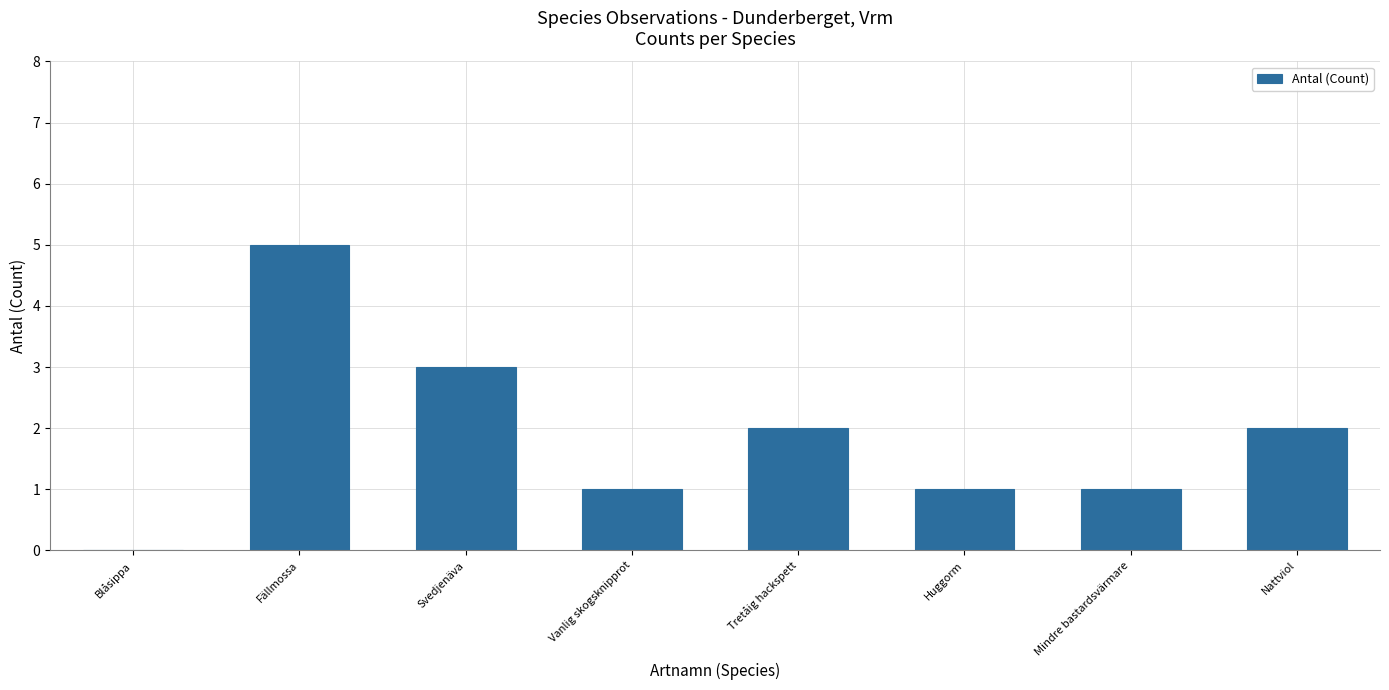

What is the maximum value shown in the chart?

5